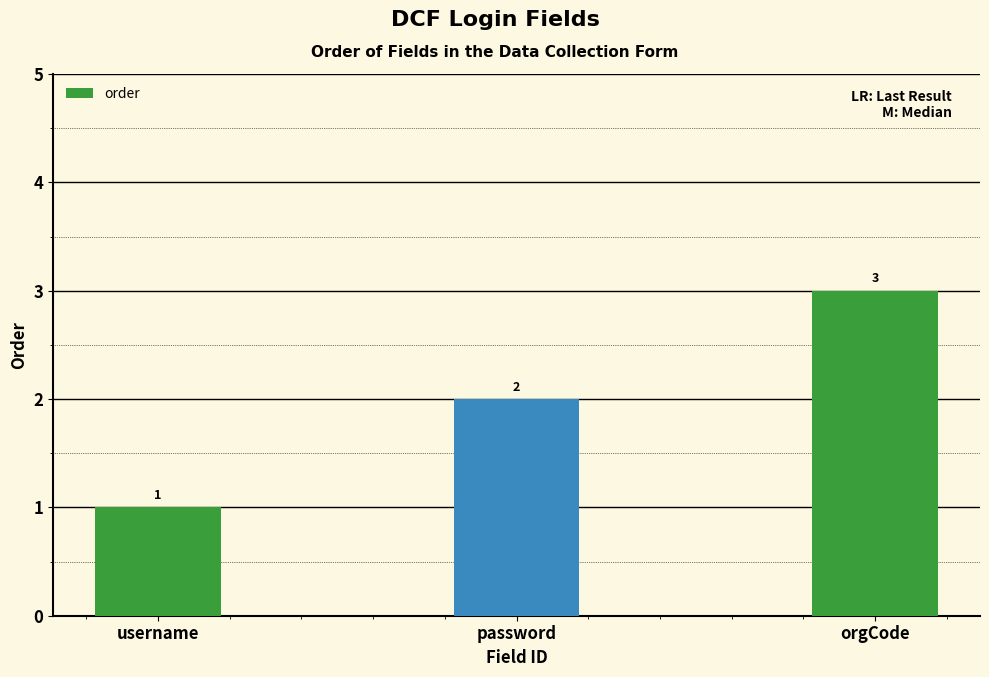

List the labels in order of value, smallest first.

username, password, orgCode